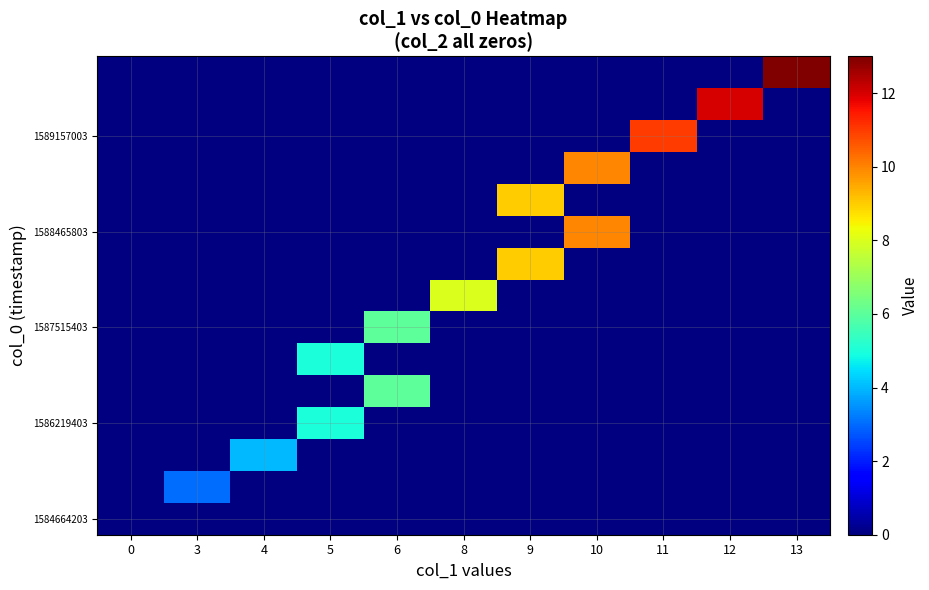

What is the greatest value displayed?

13